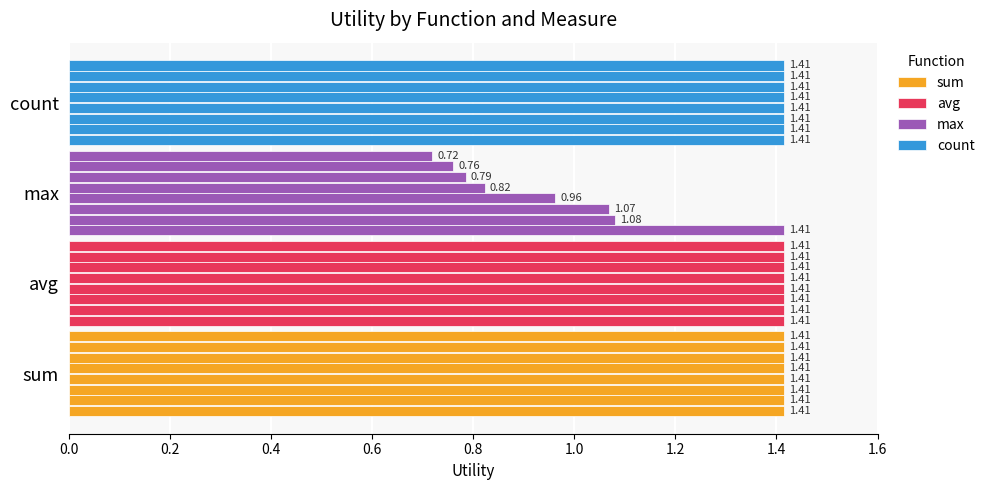

What is the maximum value for max?

1.4